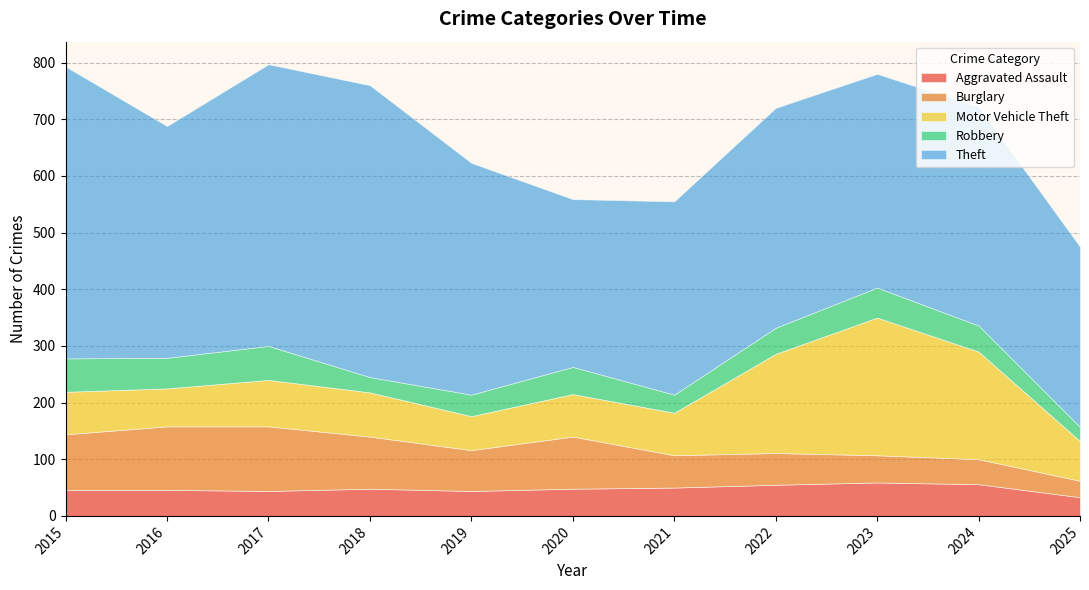

Reading right to left, list all the values displayed in this chart.

Aggravated Assault: 2025=33	2024=56	2023=59	2022=55	2021=50	2020=48	2019=44	2018=48	2017=44	2016=46	2015=46
Burglary: 2025=29	2024=44	2023=48	2022=56	2021=57	2020=92	2019=72	2018=92	2017=114	2016=112	2015=98
Motor Vehicle Theft: 2025=70	2024=190	2023=243	2022=175	2021=75	2020=75	2019=60	2018=78	2017=82	2016=67	2015=75
Robbery: 2025=25	2024=46	2023=53	2022=46	2021=32	2020=48	2019=38	2018=27	2017=60	2016=54	2015=59
Theft: 2025=318	2024=386	2023=377	2022=388	2021=341	2020=296	2019=409	2018=515	2017=497	2016=409	2015=515